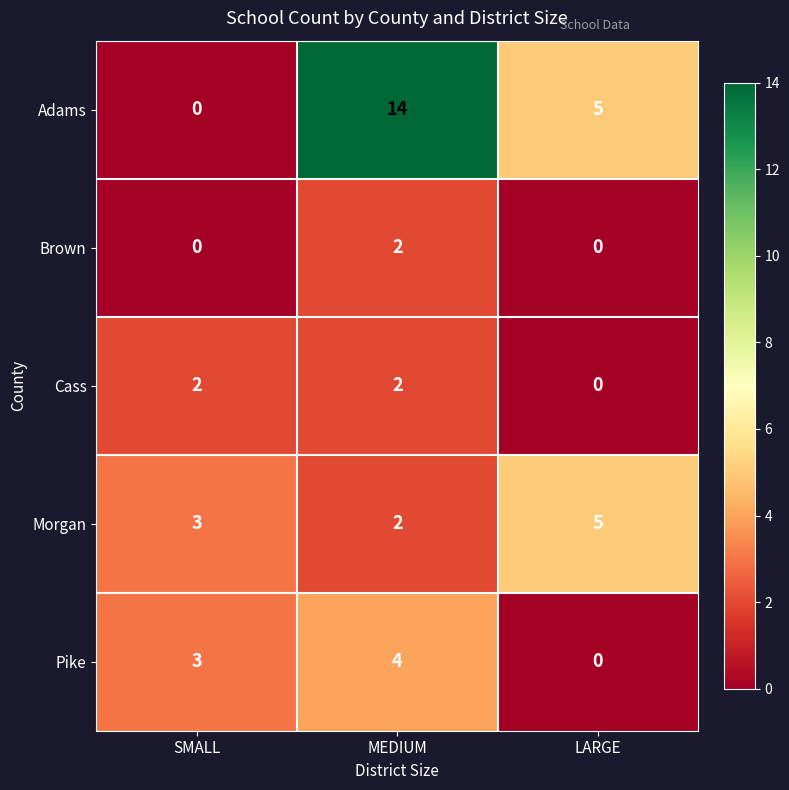

Rank the categories by Adams value from lowest to highest.

SMALL, LARGE, MEDIUM